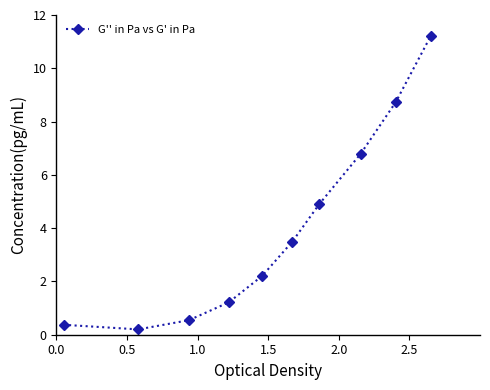

What is the difference between the second highest and second lowest values?

8.3